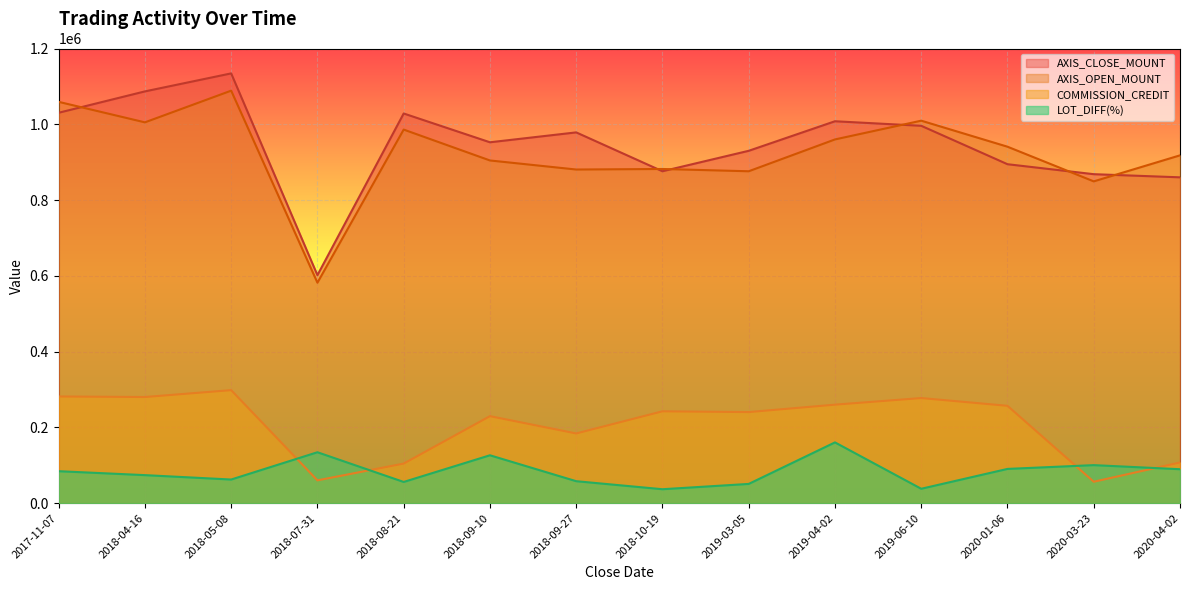

Reading right to left, transcribe all the data shown in this chart.

AXIS_CLOSE_MOUNT: 860000.0	868300.0	894600.0	996000.0	1008000.0	930000.0	876000.0	978600.0	952500.0	1028500.0	601700.0	1134300.0	1086800.0	1030400.0
AXIS_OPEN_MOUNT: 918000.0	849300.0	940800.0	1009500.0	960000.0	876000.0	882000.0	880600.0	904500.0	986000.0	581900.0	1088700.0	1005100.0	1059200.0
COMMISSION_CREDIT: 107440.0	56560.0	256960.0	277440.0	260000.0	240400.0	242480.0	184000.0	229680.0	104480.0	60240.0	298320.0	280160.0	281600.0
LOT_DIFF(%): 89600.0	100400.0	90400.0	38000.0	160400.0	50800.0	36800.0	58000.0	126400.0	56000.0	134400.0	62400.0	74000.0	84400.0